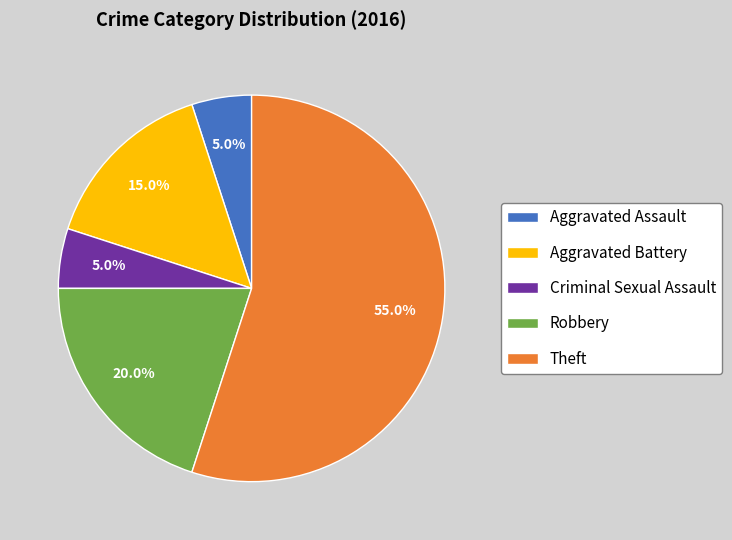

What portion of the pie excludes Robbery?

80.0%